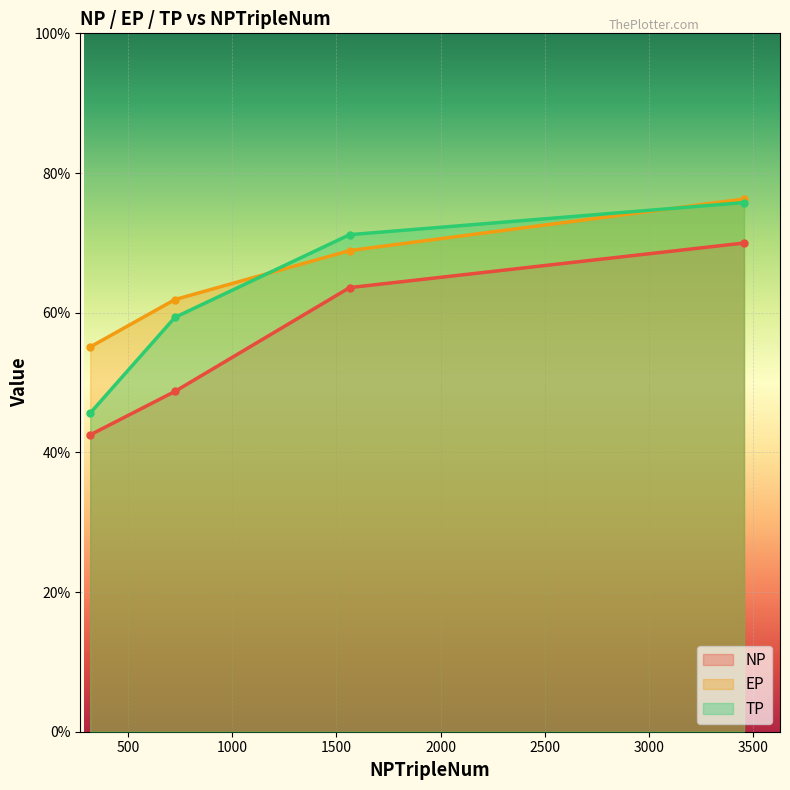

What is the difference between the maximum and minimum values in the NP series?

0.3